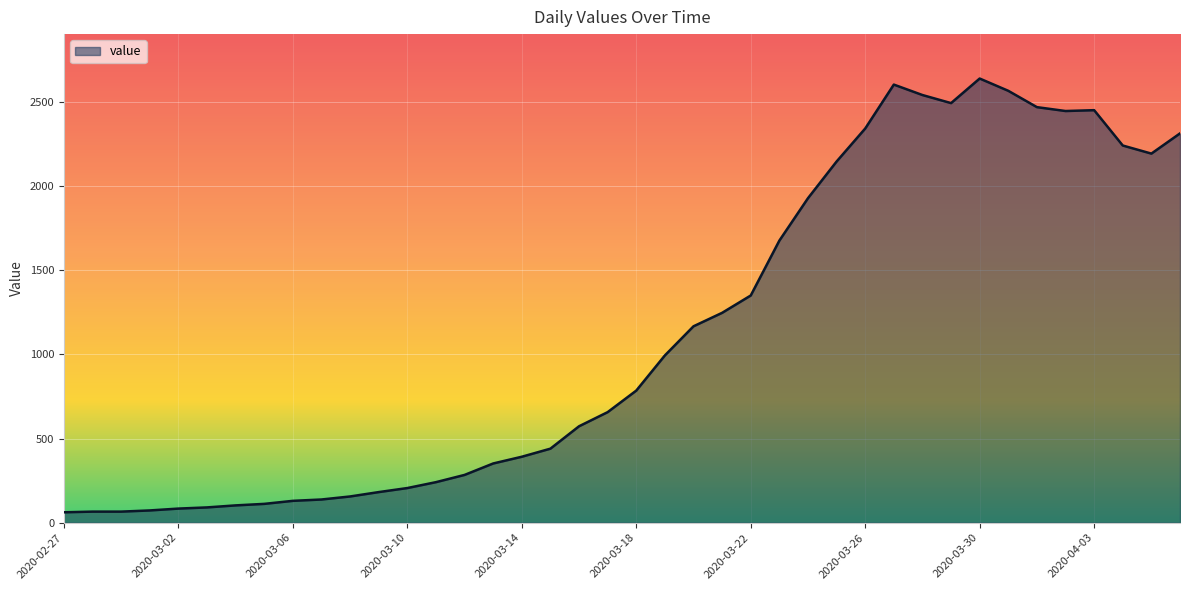

True or false: the data has more than 2 interior local peaks.

True